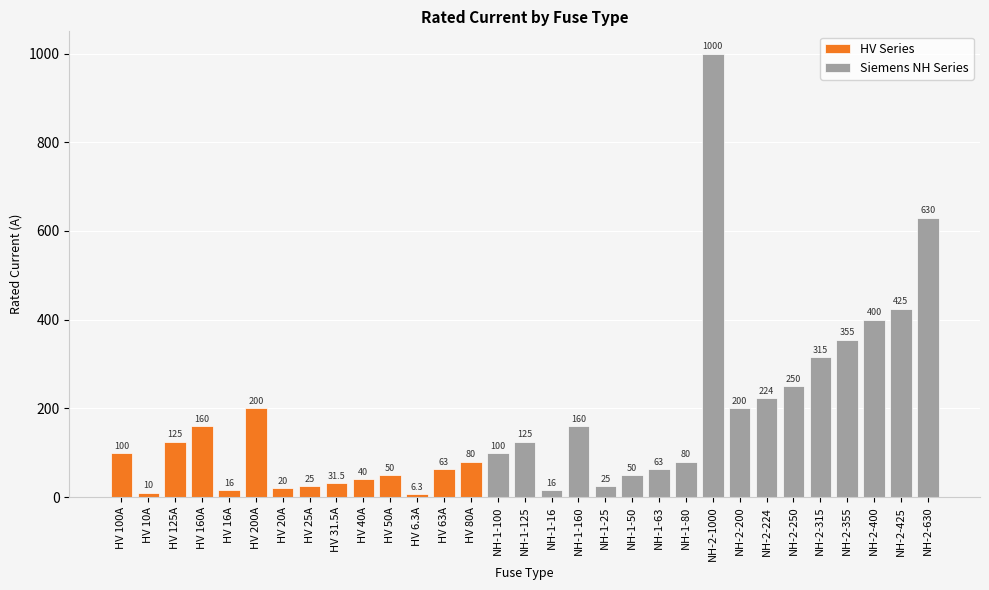

What is the ratio of the value at NH-2-250 to the value at HV 80A?

3.1